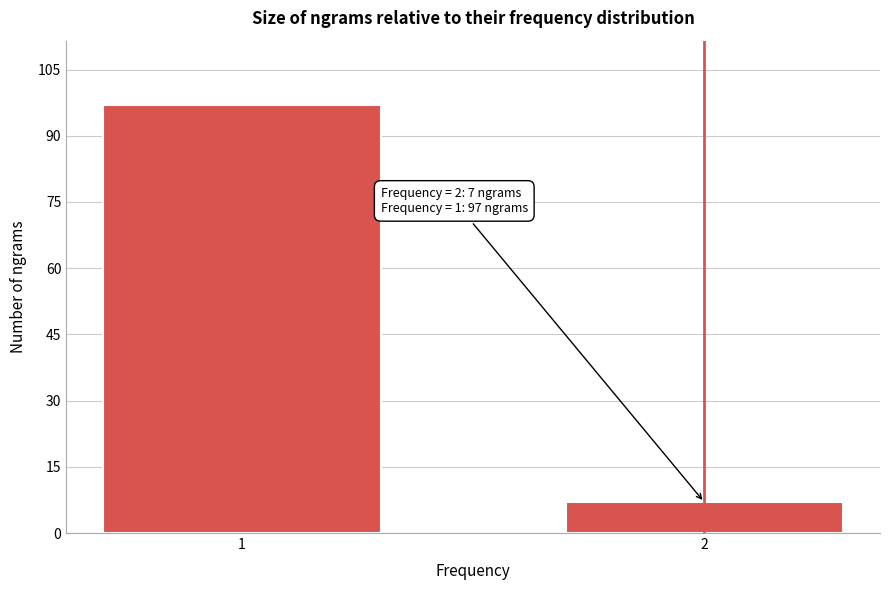

Reading left to right, list all the values displayed in this chart.

1=97	2=7